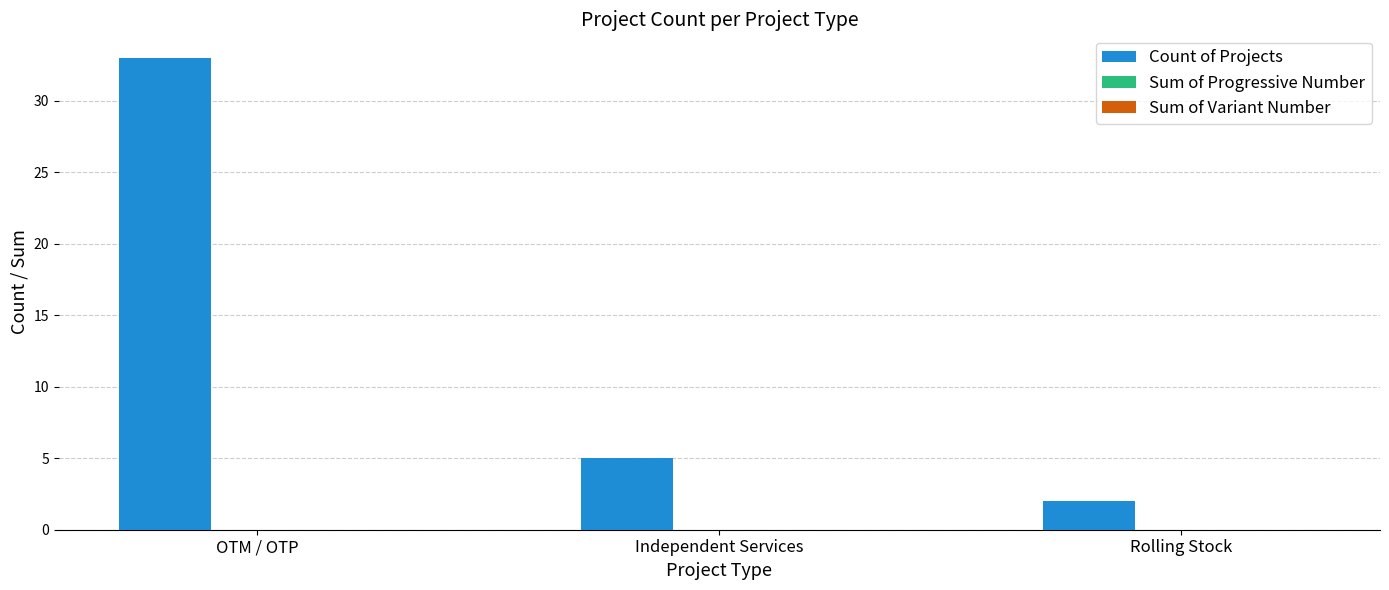

Rank the categories by value from highest to lowest.

OTM / OTP, Independent Services, Rolling Stock